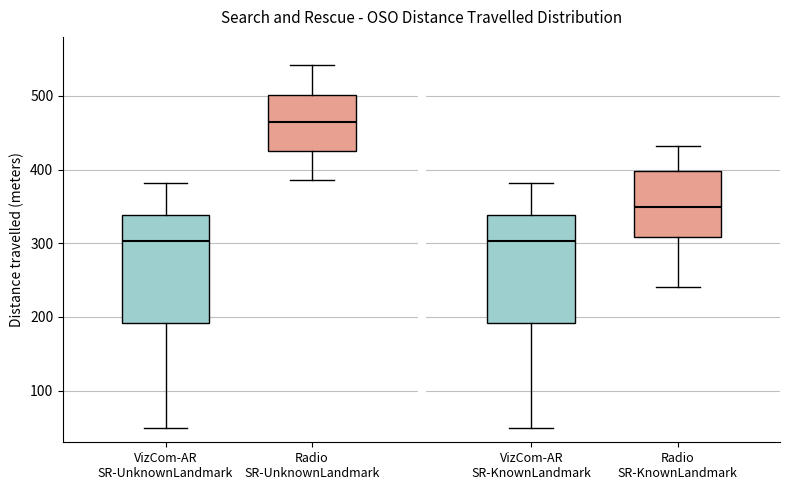

Reading left to right, transcribe this box plot: for each box, give where its median line is, the range the box spans, and where its two whiskers end, as read against the y-axis. The values are not printed on the chart, so give them approximately, as read against the axis.

VizCom-AR SR-UnknownLandmark: median 300, box 190 to 340, whiskers 50 to 380
Radio SR-UnknownLandmark: median 460, box 430 to 500, whiskers 390 to 540
VizCom-AR SR-KnownLandmark: median 300, box 190 to 340, whiskers 50 to 380
Radio SR-KnownLandmark: median 350, box 310 to 400, whiskers 240 to 430